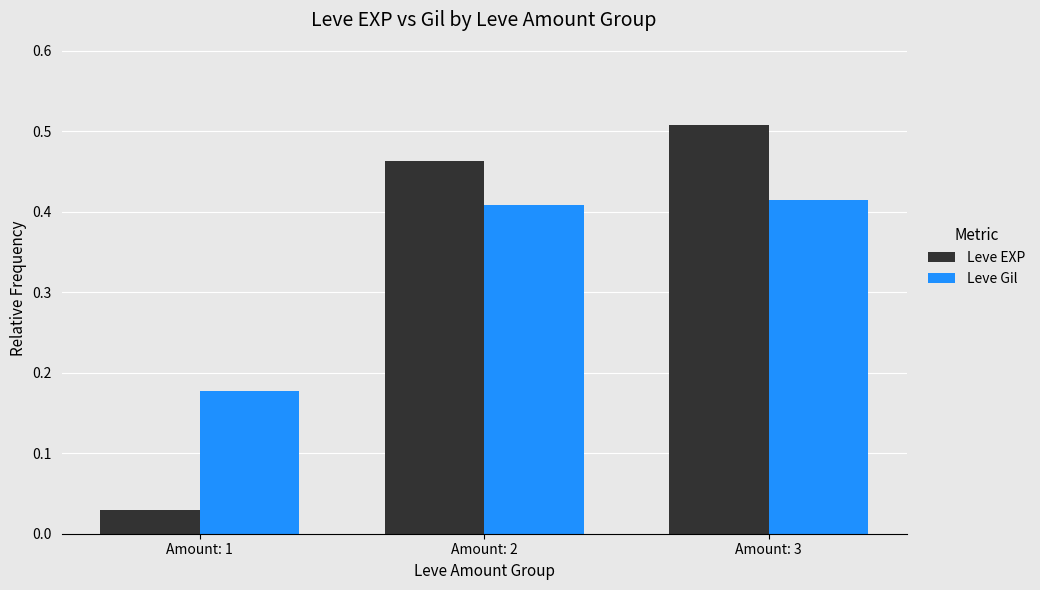

How many bars are there in each group?

2